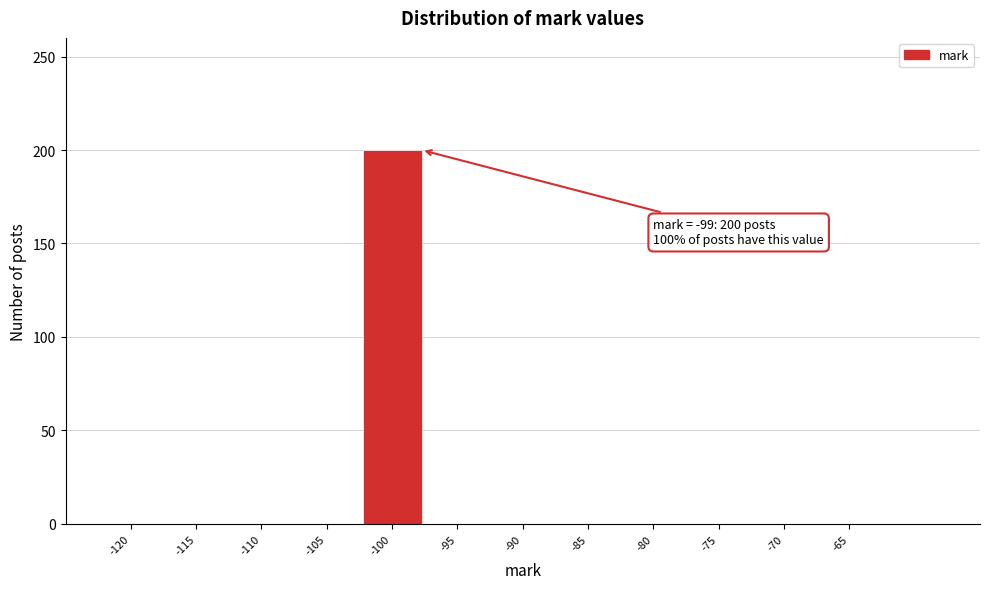

Reading right to left, list all the values displayed in this chart.

-65=0	-70=0	-75=0	-80=0	-85=0	-90=0	-95=0	-100=200	-105=0	-110=0	-115=0	-120=0